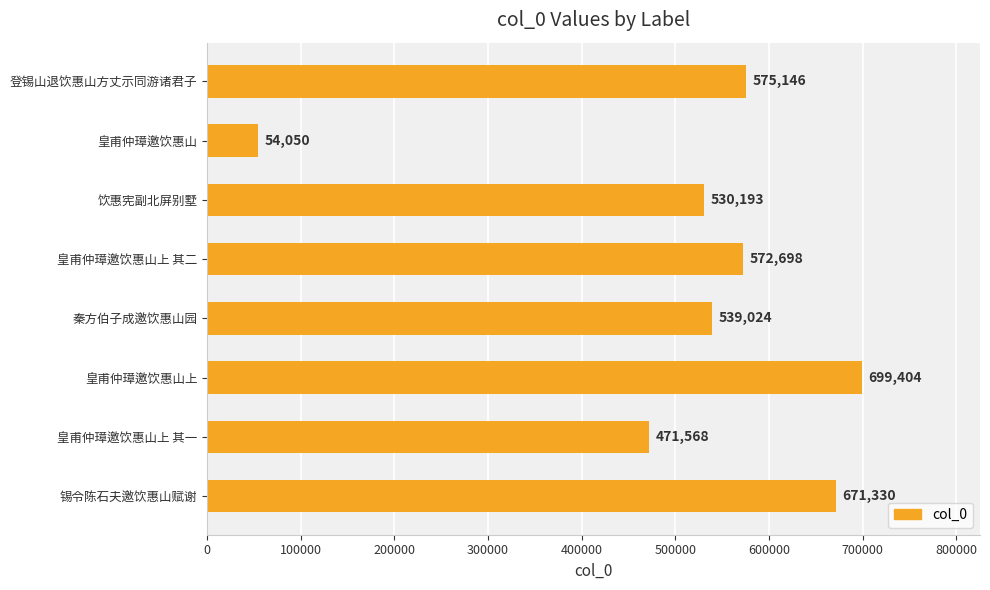

What is the difference between the second highest and minimum values?

617280